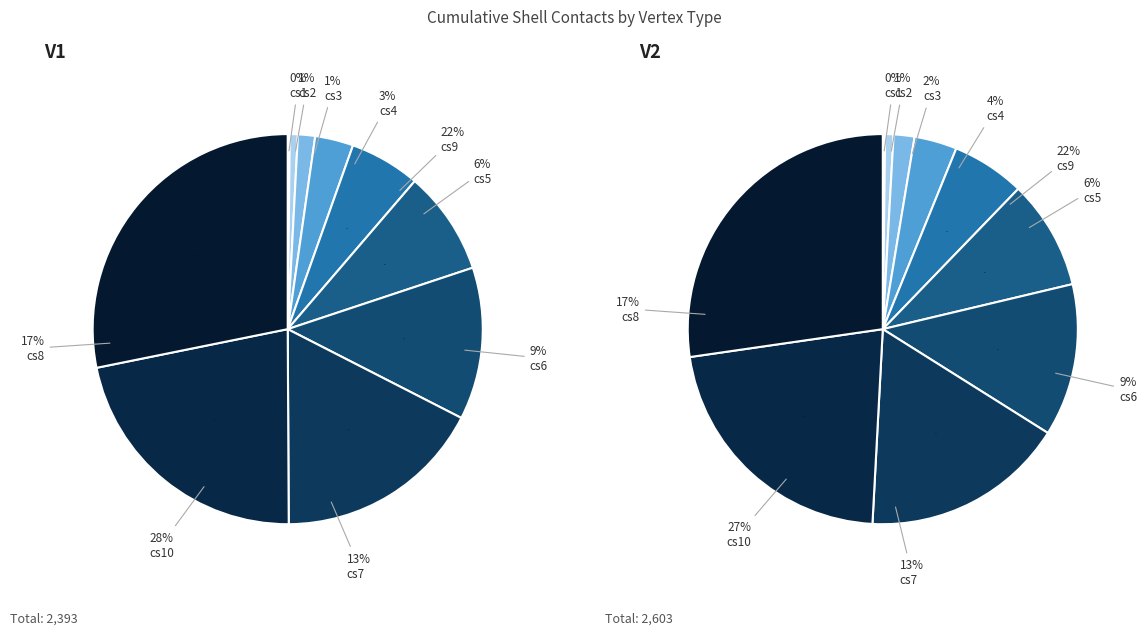

Is there any slice that represents more than half of the pie?

No